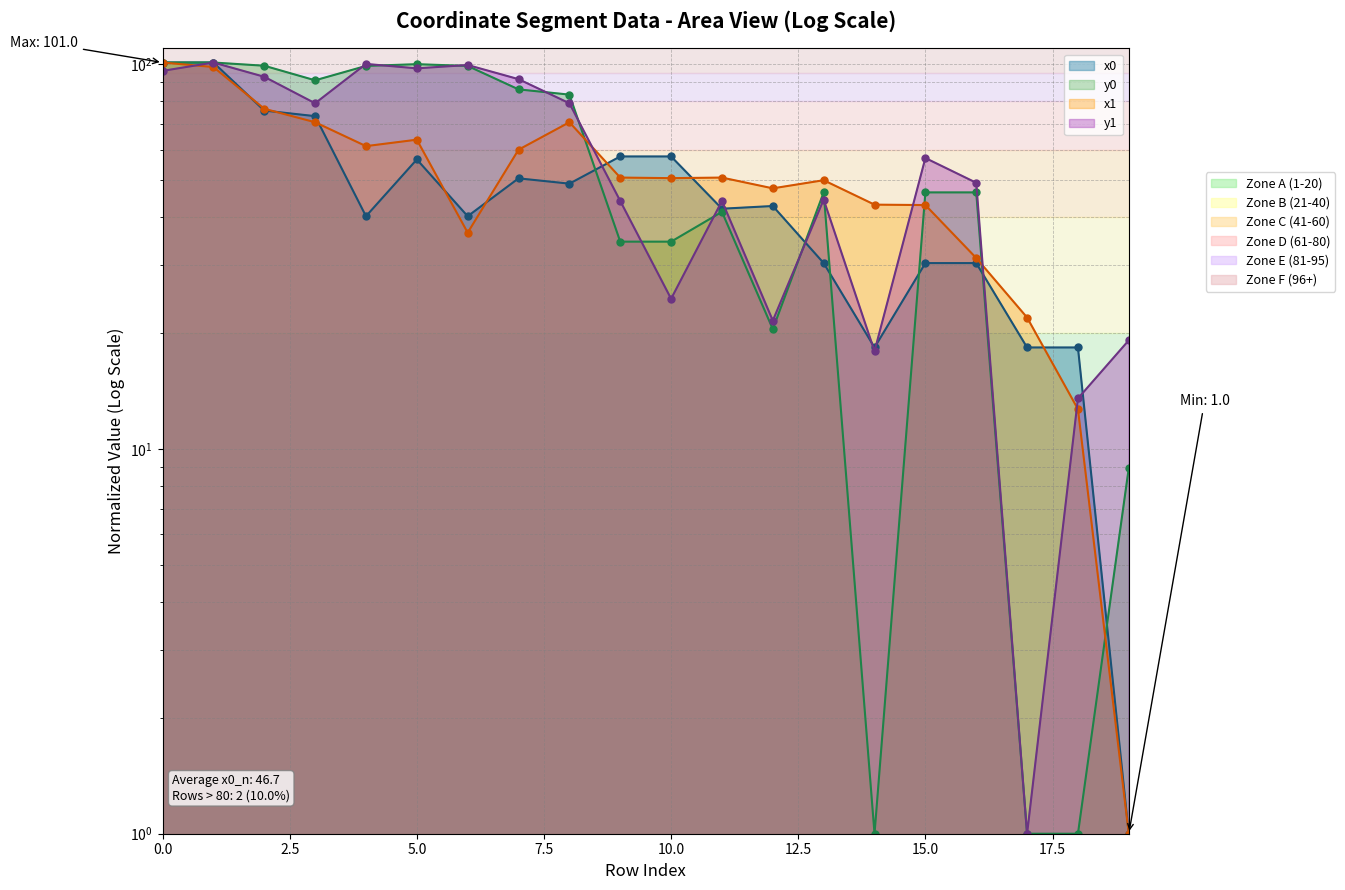

At how many categories does at least one series exceed 11?

20